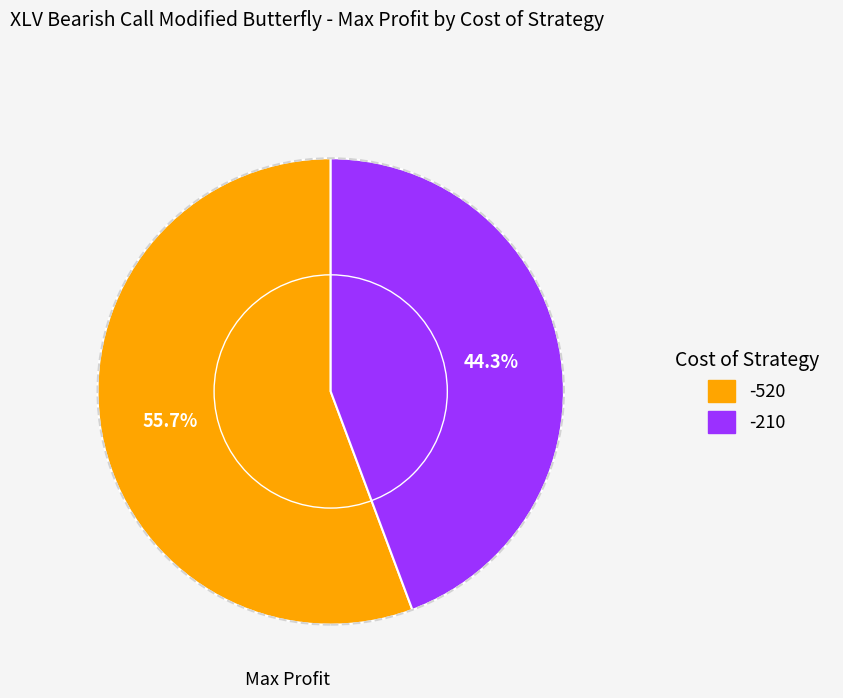

Count the number of slices in the pie.

2